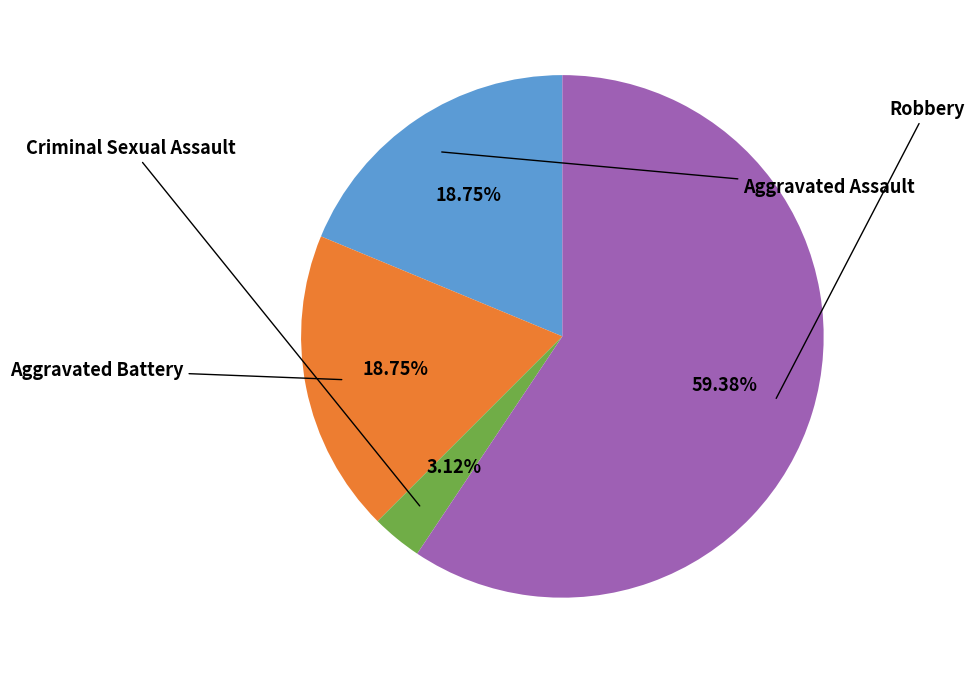

Is there any slice that represents more than half of the pie?

Yes